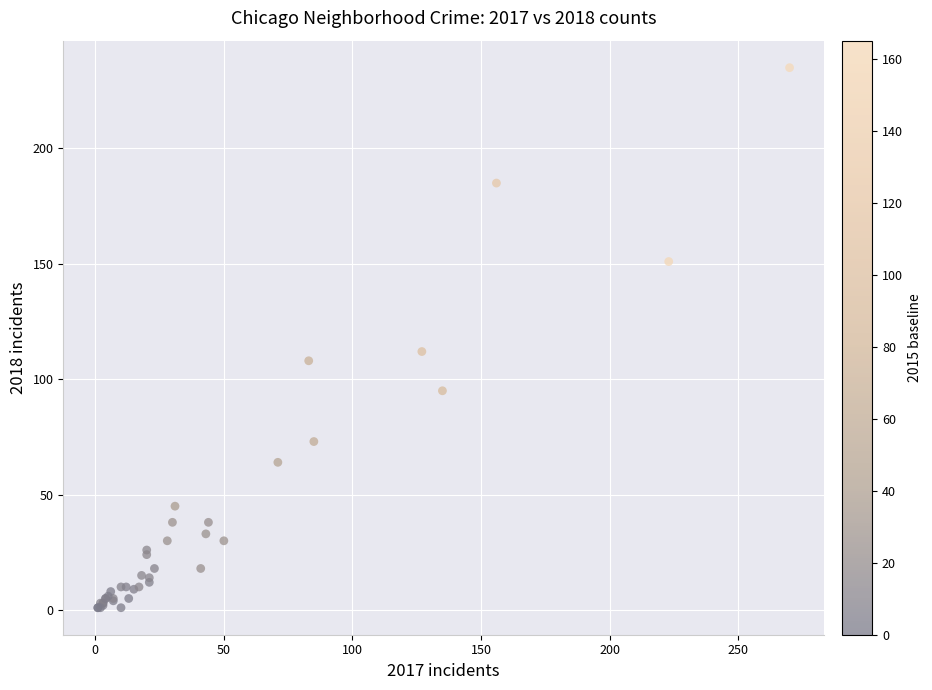

What Y value in the scatter plot is closest to 118?

112